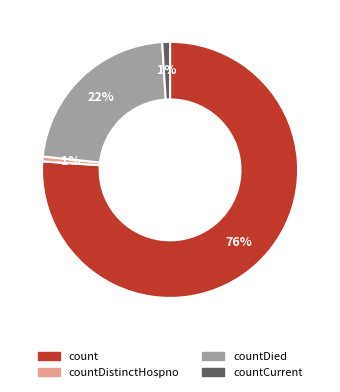

To the nearest percent, what is the difference between the largest and smallest slice percentages?

75%